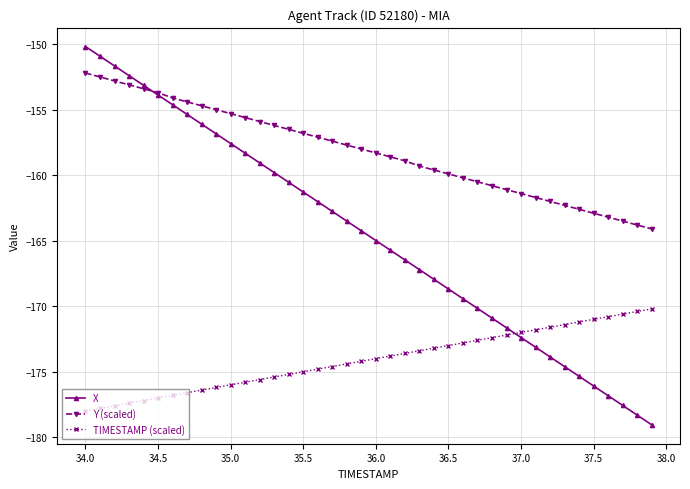

Which series has the largest total across all categories?

Y (scaled)